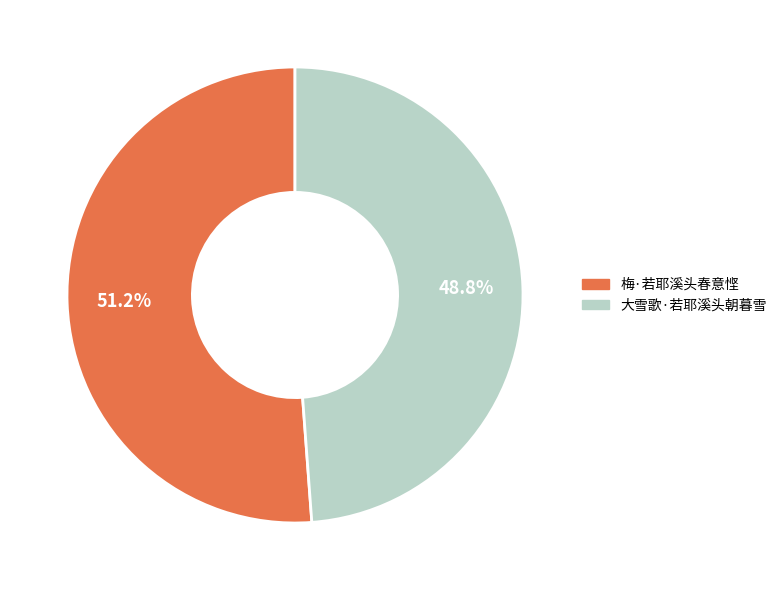

Between 大雪歌·若耶溪头朝暮雪 and 梅·若耶溪头春意悭, which is larger?

梅·若耶溪头春意悭